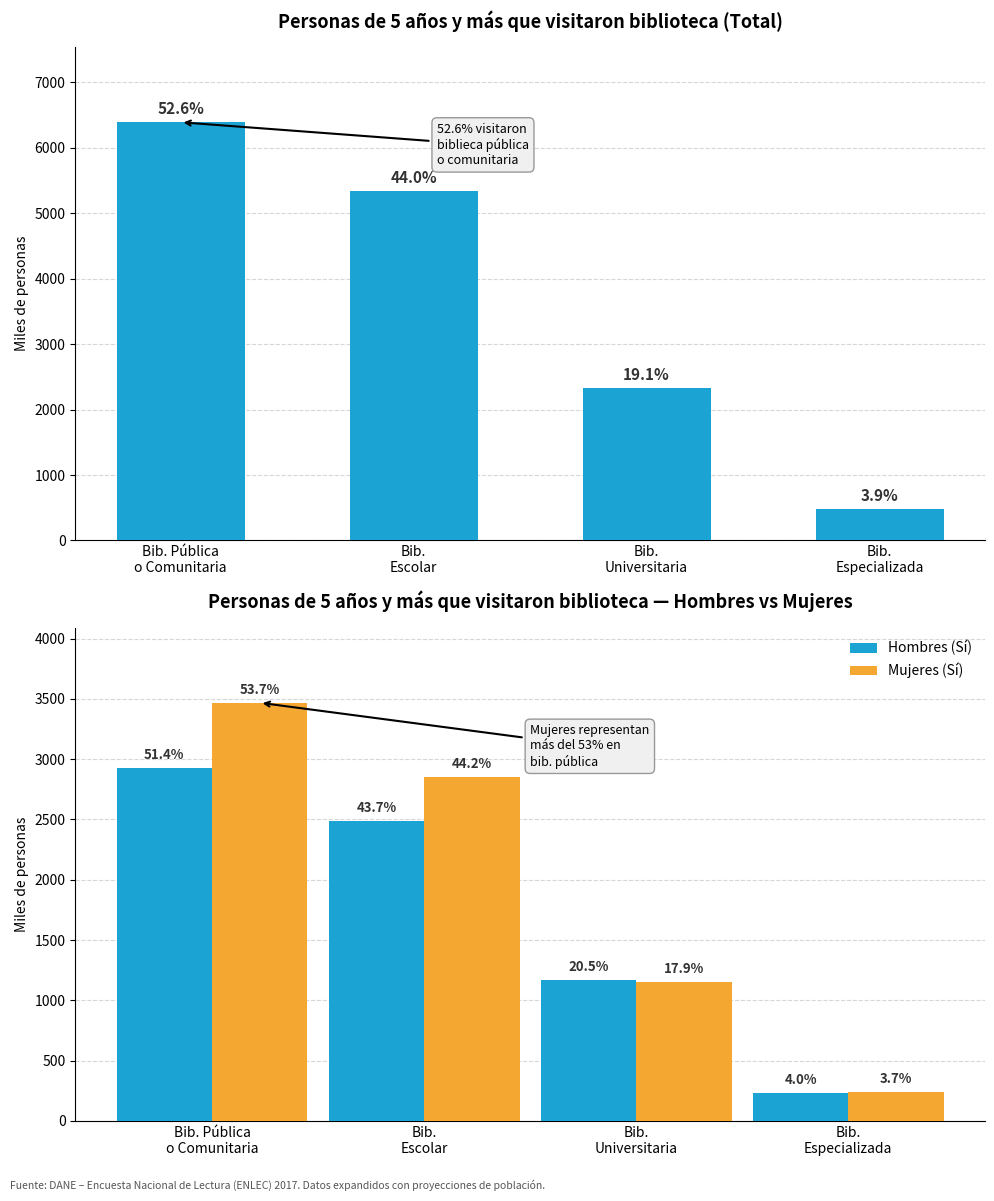

How many groups of bars are there?

4